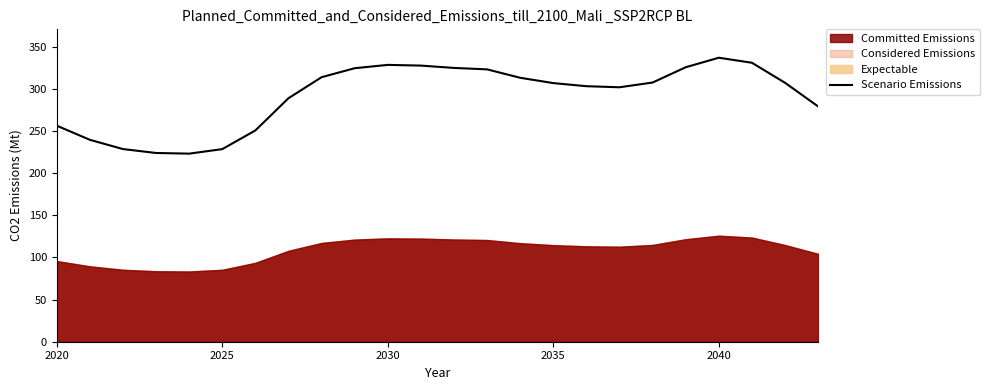

What is the maximum value shown in the chart?

337.2